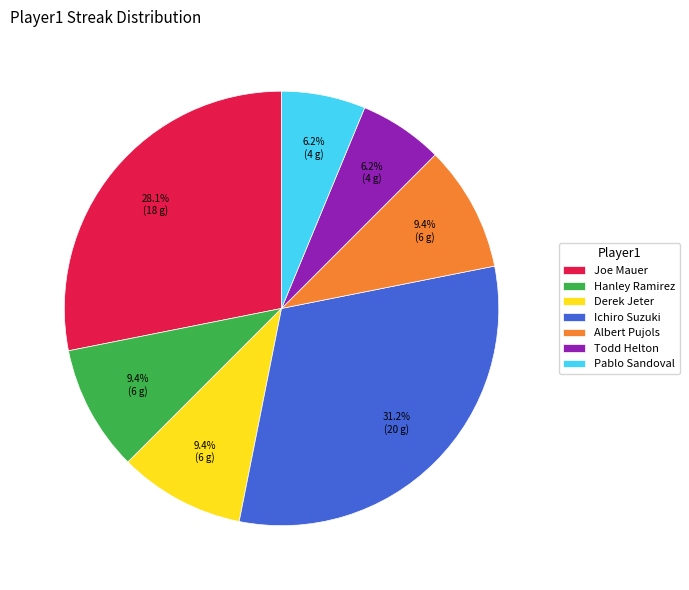

Combined, what portion of the pie is Albert Pujols and Hanley Ramirez?

18.8%